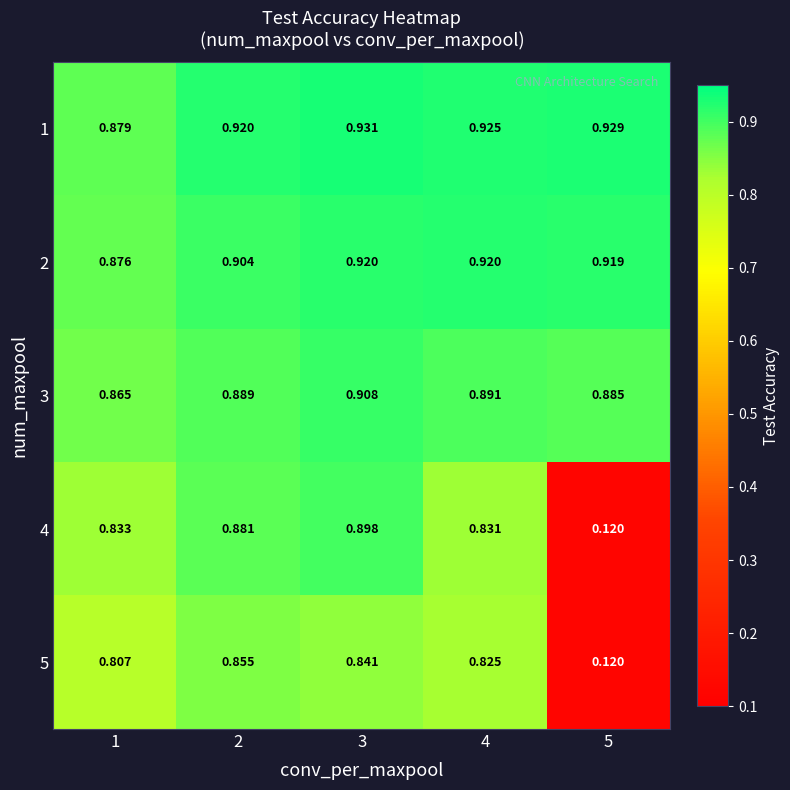

Is the value of 5 at 5 greater than the value of 1 at 2?

No